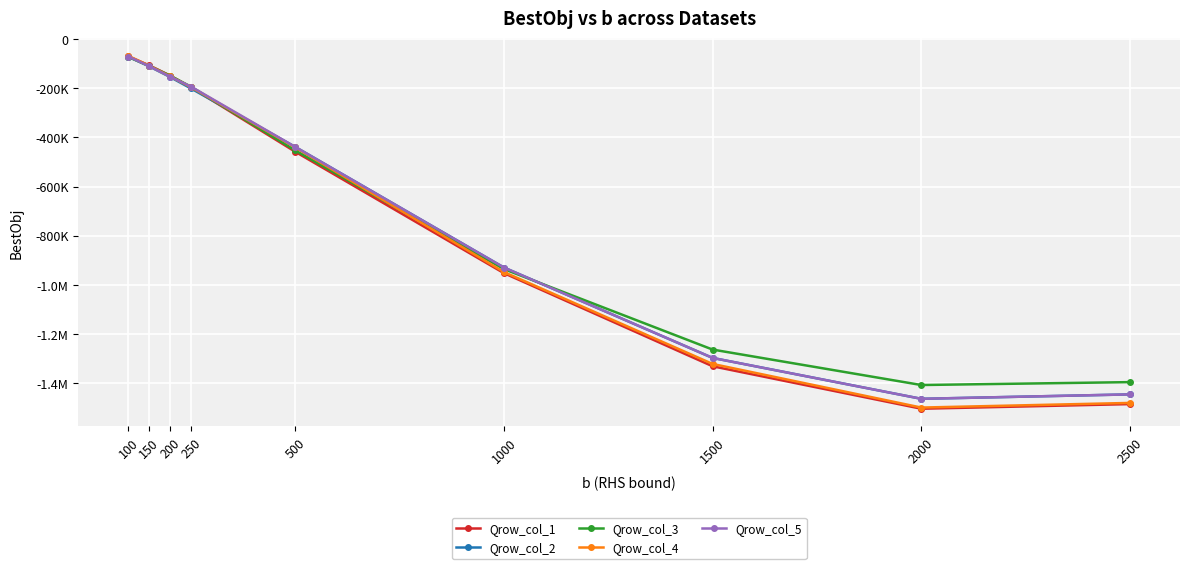

Which series ends up on top after the final intersection of Qrow_col_3 and Qrow_col_2?

Qrow_col_3